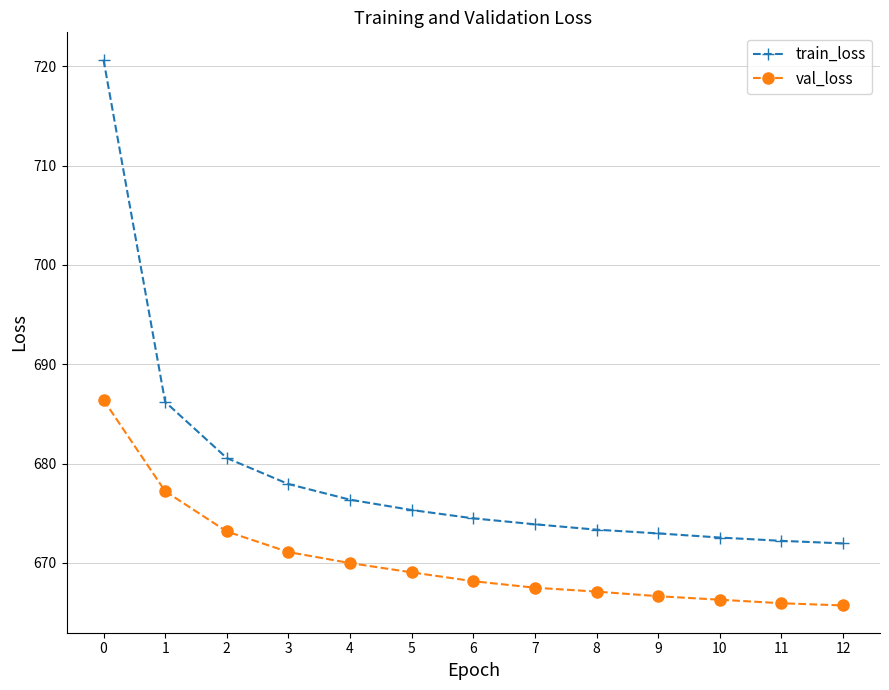

Is it true that train_loss equals 367.4 at 12?

False